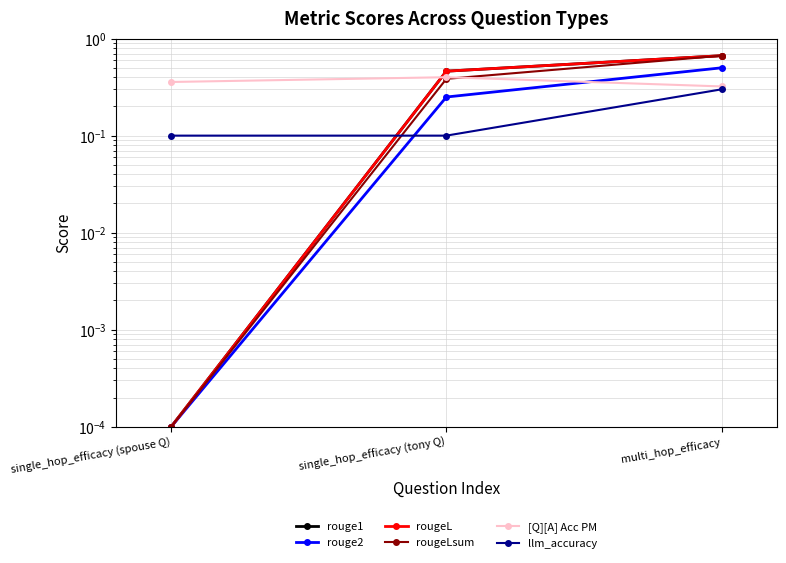

What is the total value across all series at single_hop_efficacy (spouse Q)?

0.5